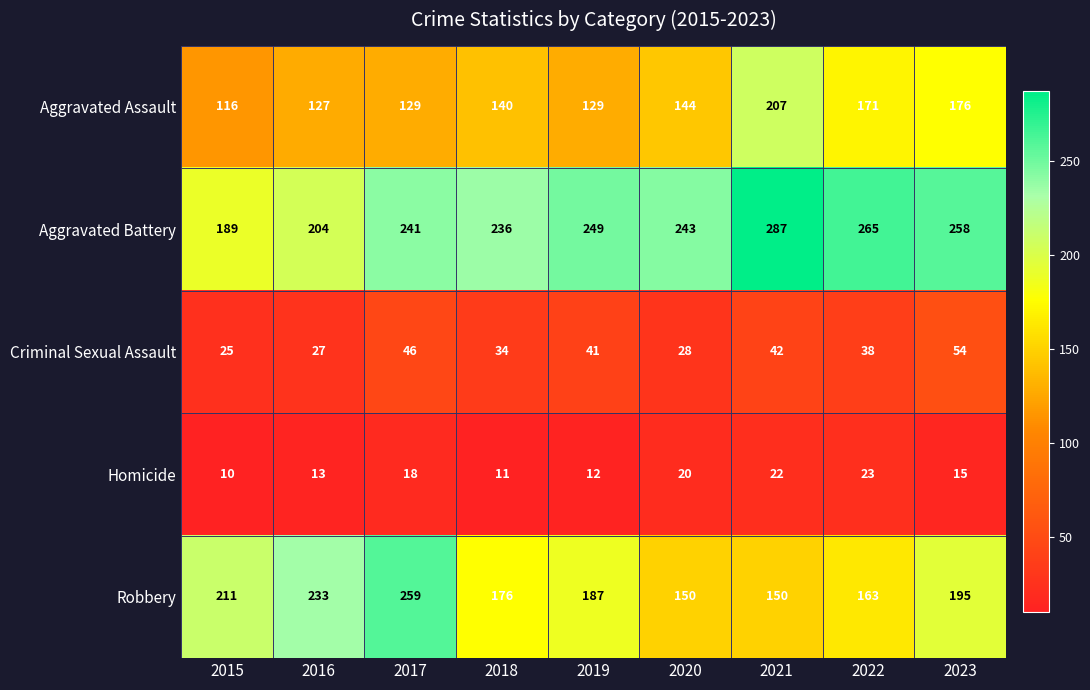

What is the difference between the highest and lowest values at 2022?

242